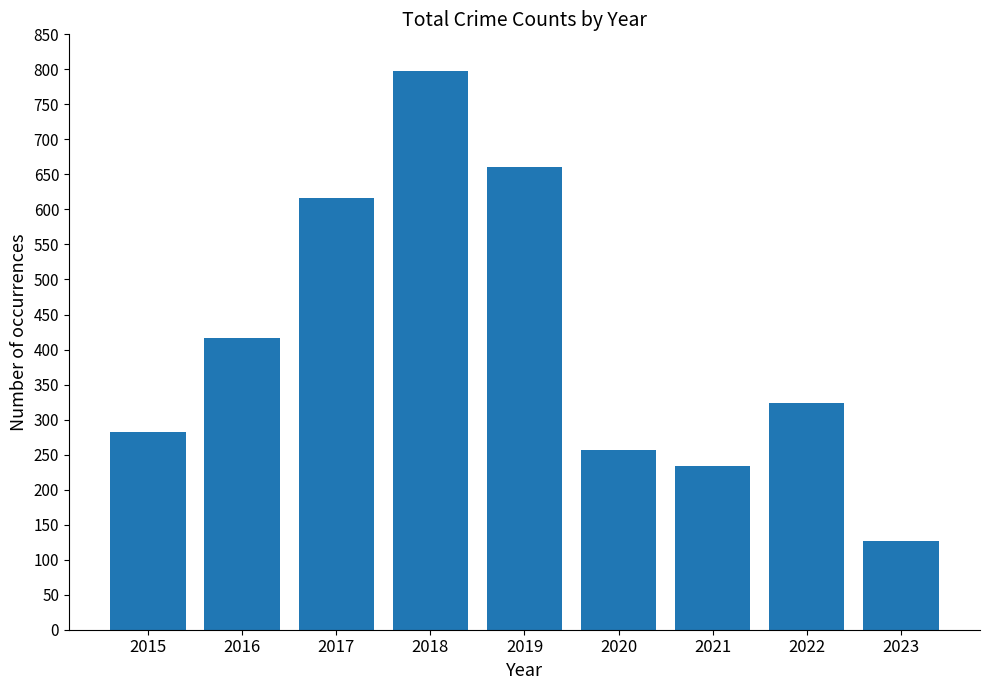

At which category does the chart reach its minimum across all series?

2023